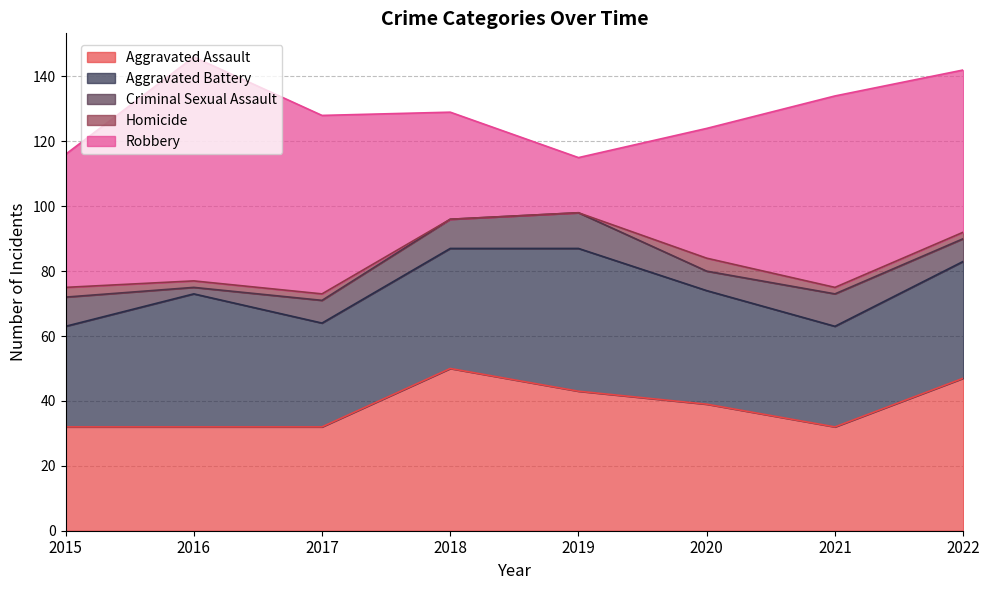

Reading right to left, list all the values displayed in this chart.

Aggravated Assault: 47	32	39	43	50	32	32	32
Aggravated Battery: 36	31	35	44	37	32	41	31
Criminal Sexual Assault: 7	10	6	11	9	7	2	9
Homicide: 2	2	4	0	0	2	2	3
Robbery: 50	59	40	17	33	55	69	41